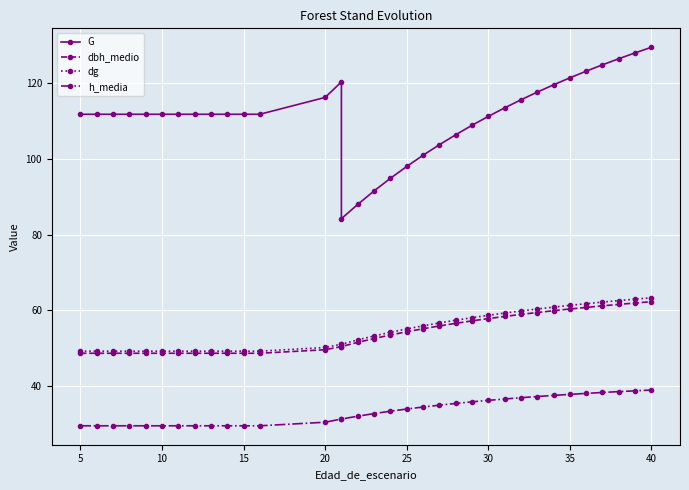

Which series has the widest spread of values?

G